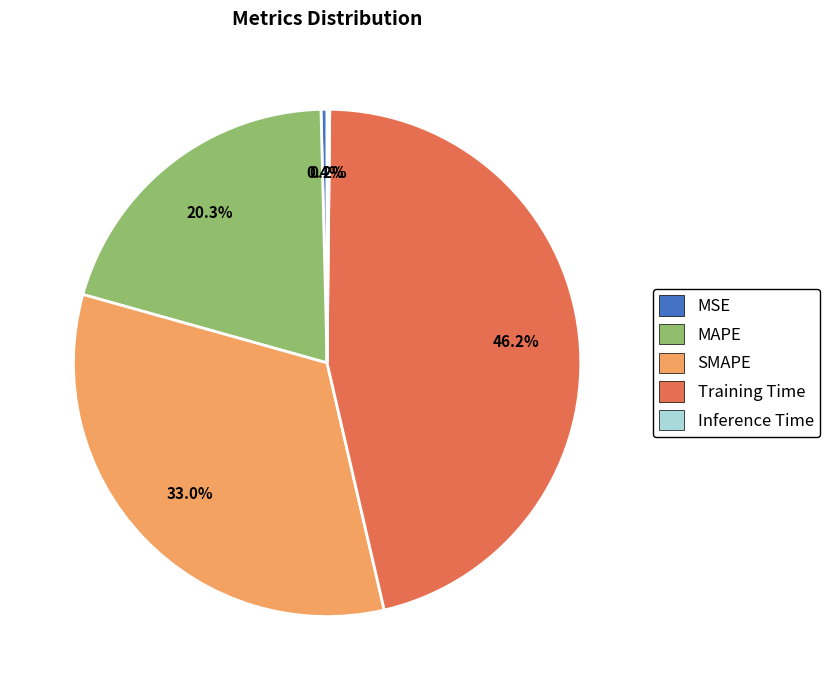

Which category has the biggest portion of the pie?

Training Time